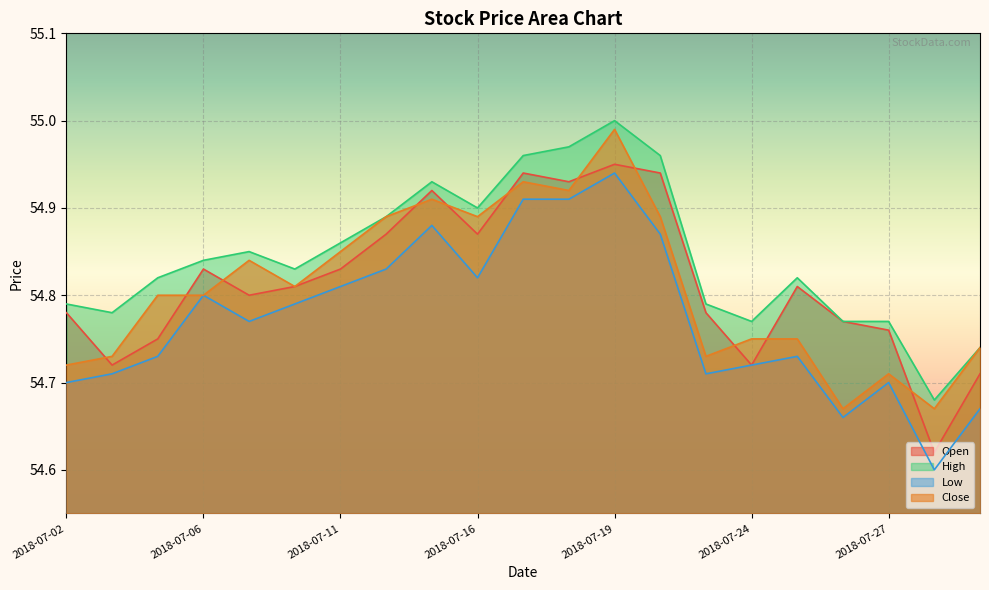

Is it true that Open equals 54.7 at 2018-07-24?

True